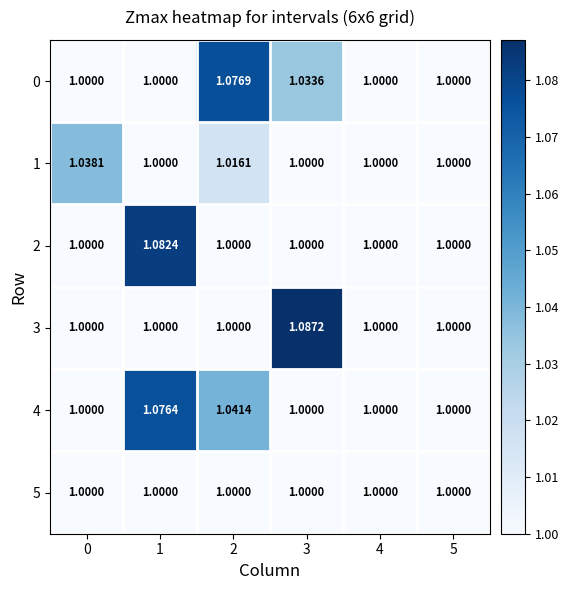

Is the value of 3 at 4 greater than the value of 1 at 0?

No